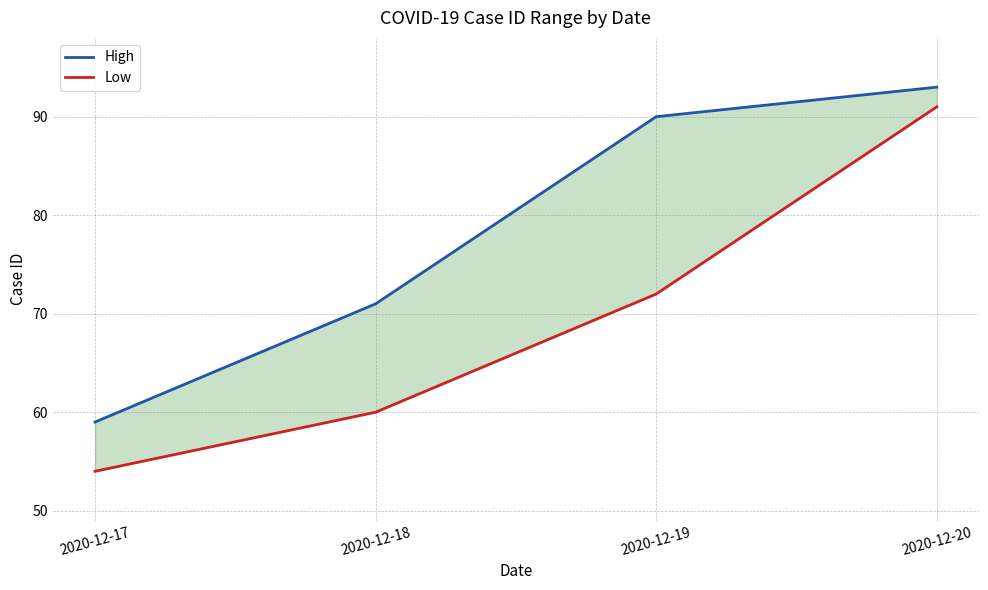

Between 2020-12-17 and 2020-12-19, which is larger?

2020-12-19